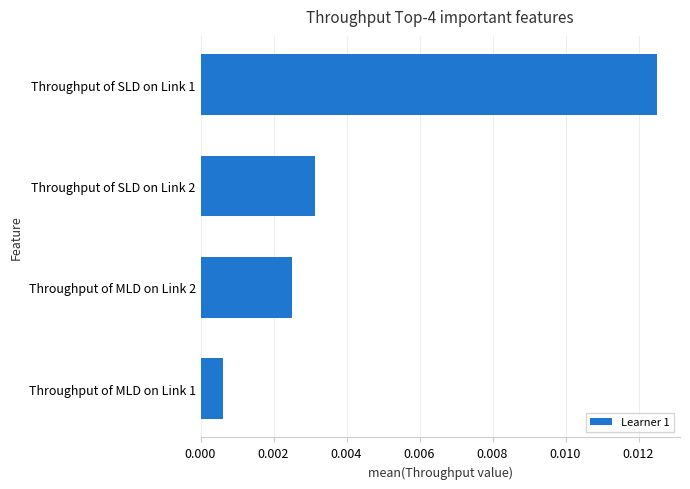

At which category does the chart reach its peak across all series?

Throughput of SLD on Link 1